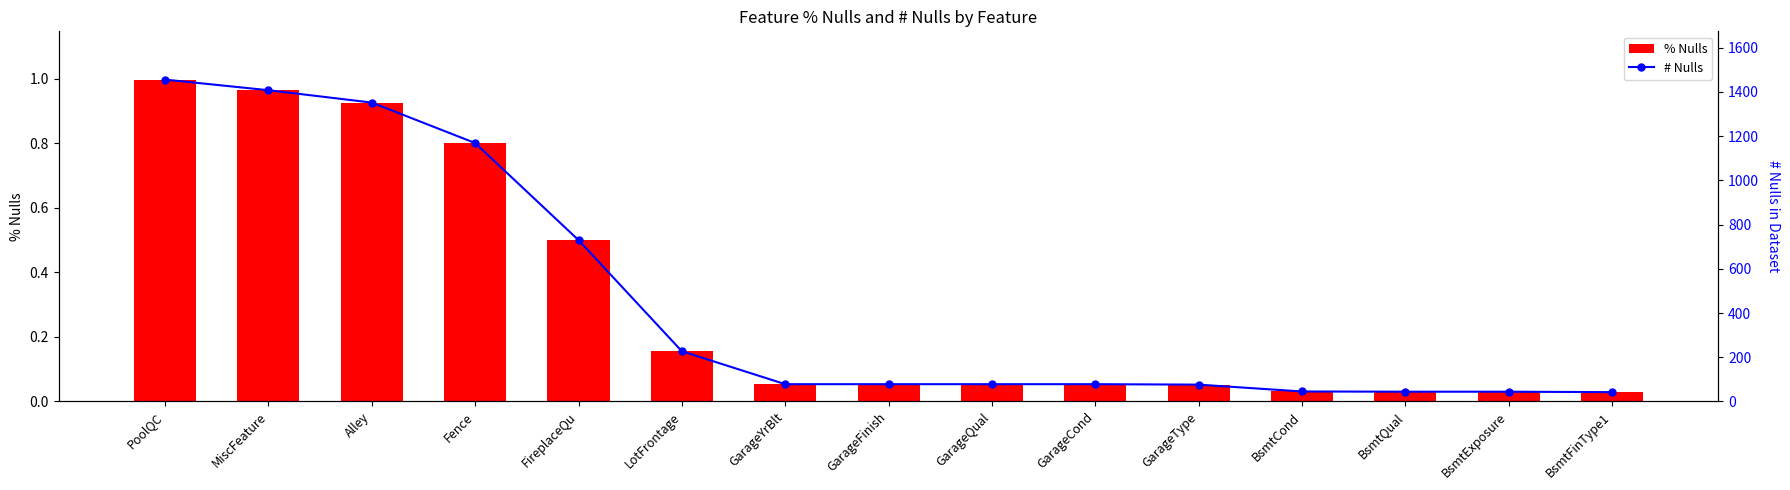

Rank the series by their maximum value, from lowest to highest.

% Nulls, # Nulls